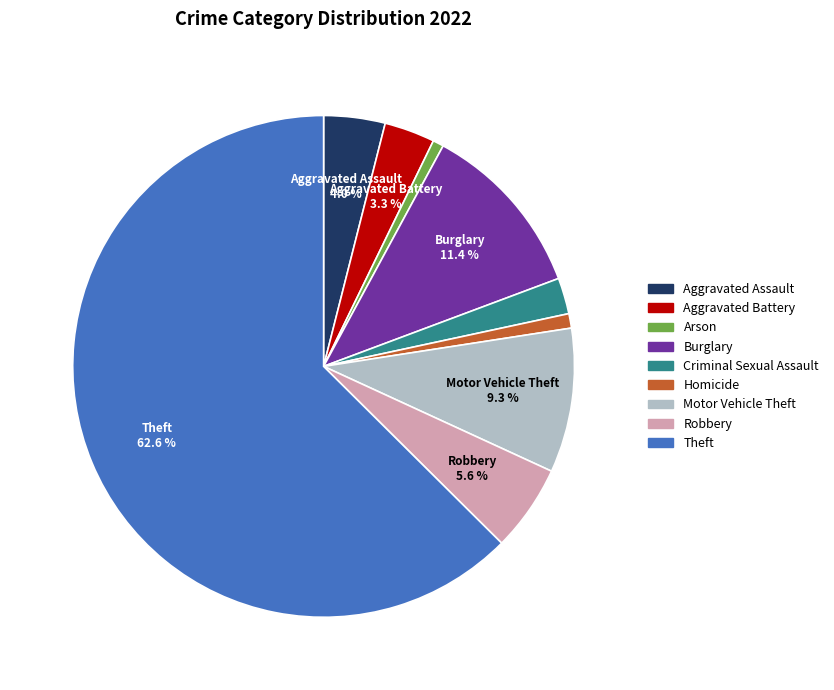

How many slices are in this pie chart?

9